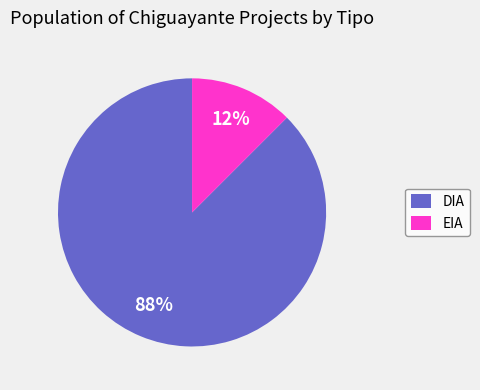

The DIA slice represents 95% of the pie. True or false?

False